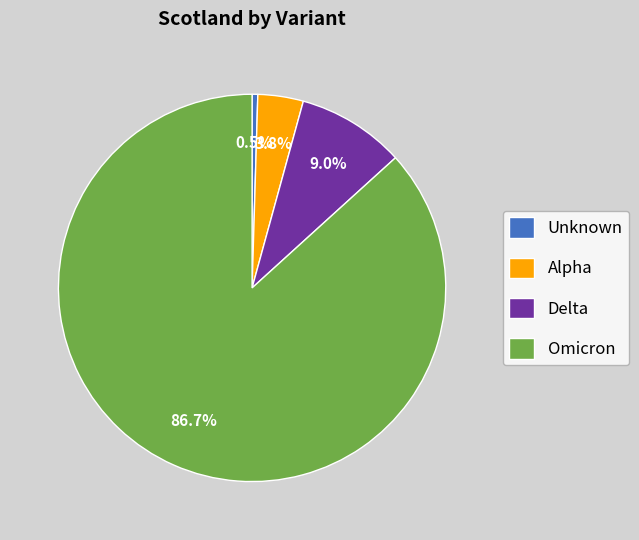

Rank the categories by value from highest to lowest.

Omicron, Delta, Alpha, Unknown